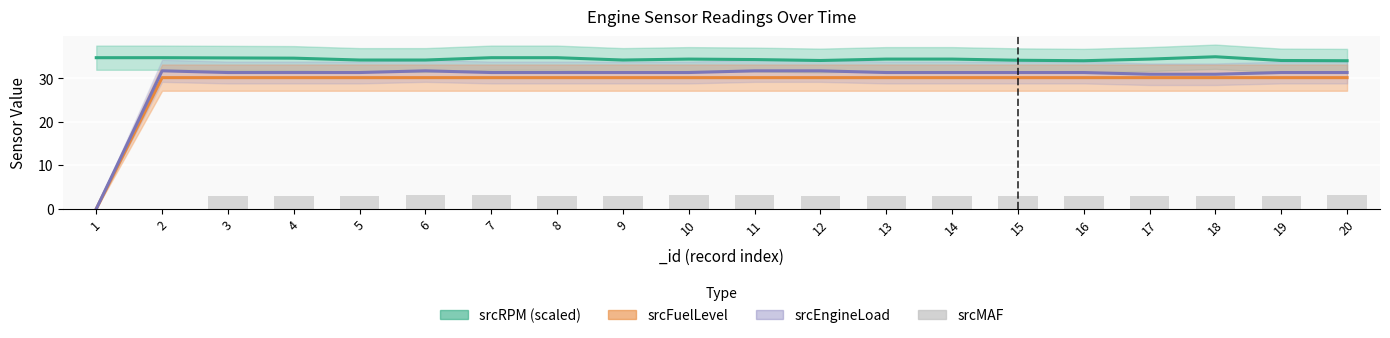

What is the difference between the maximum and minimum values in the srcMAF series?

3.1